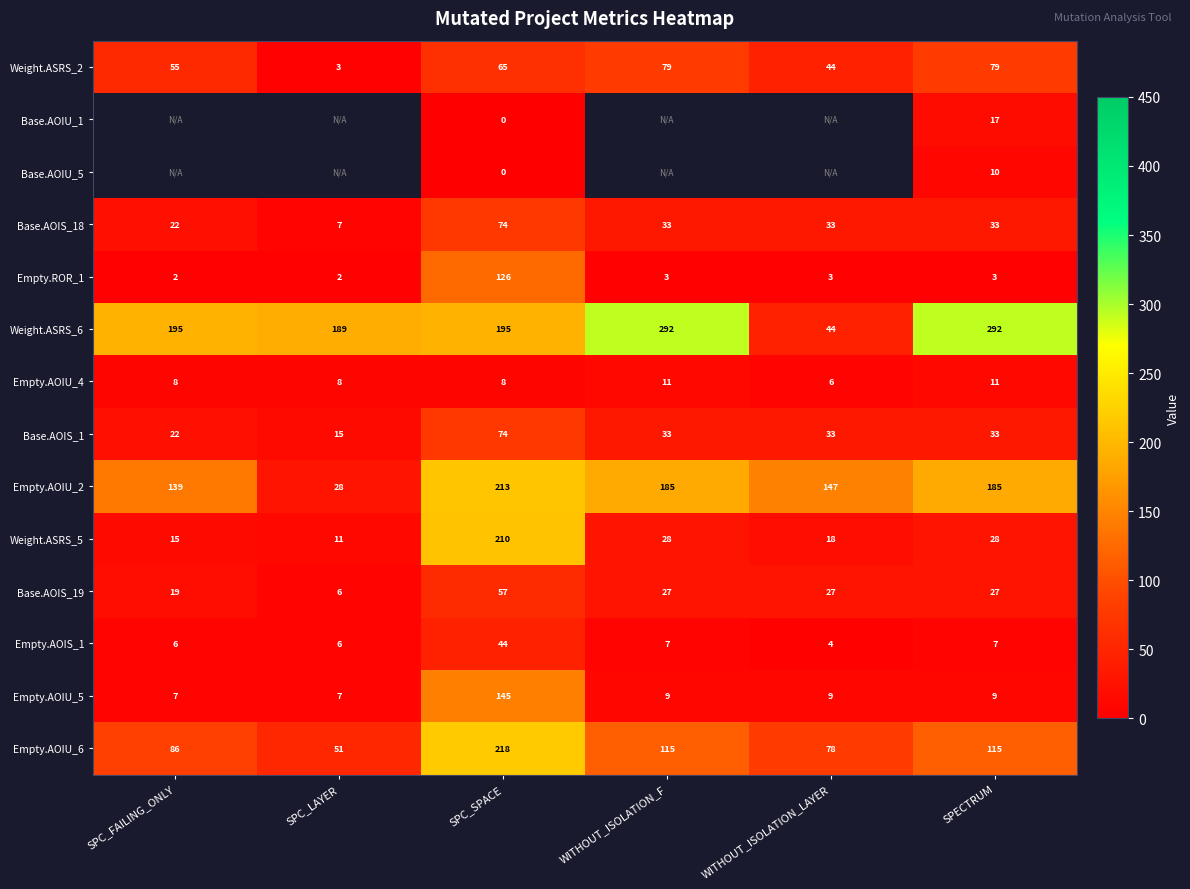

At which category is the sum across all series the highest?

SPC_SPACE